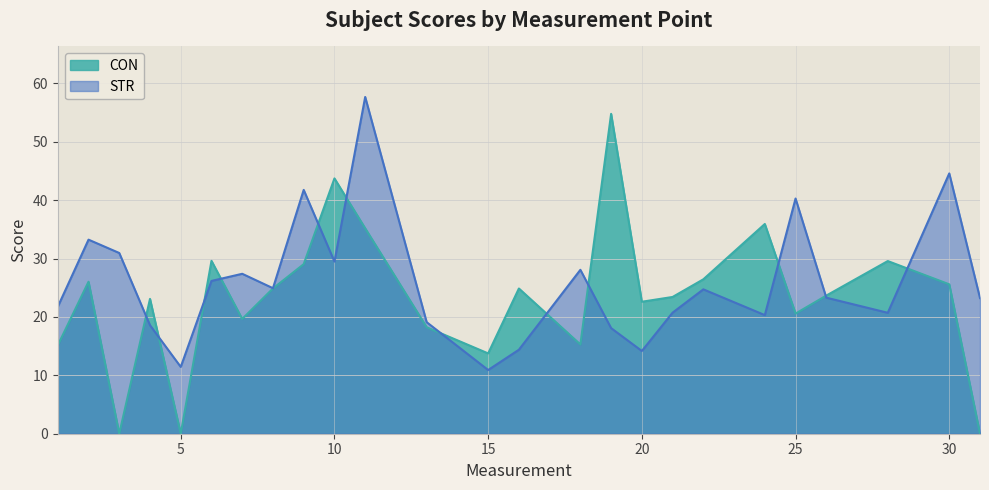

Rank the series at 25 from highest to lowest value.

STR, CON